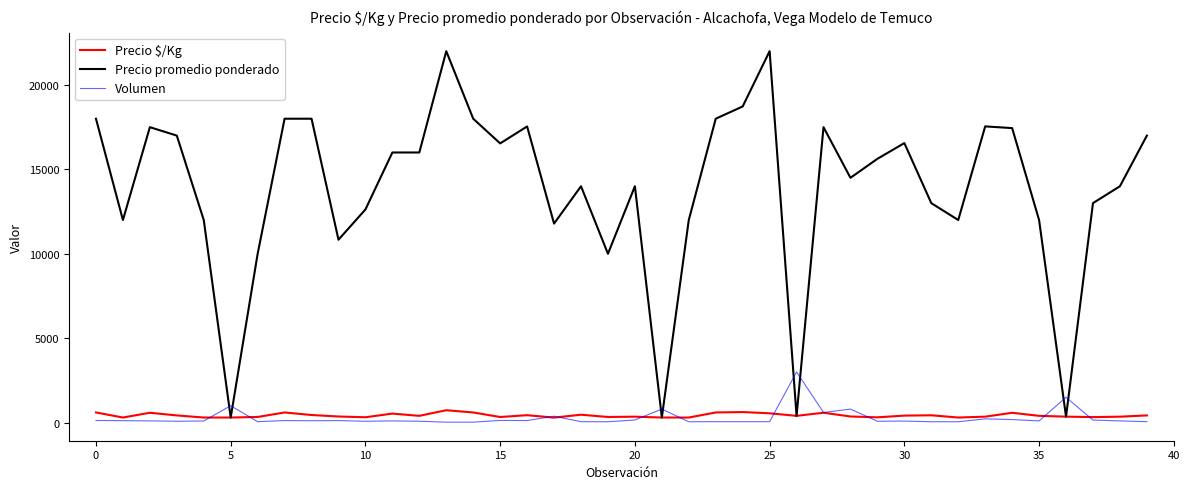

What is the maximum value shown in the chart?

22000